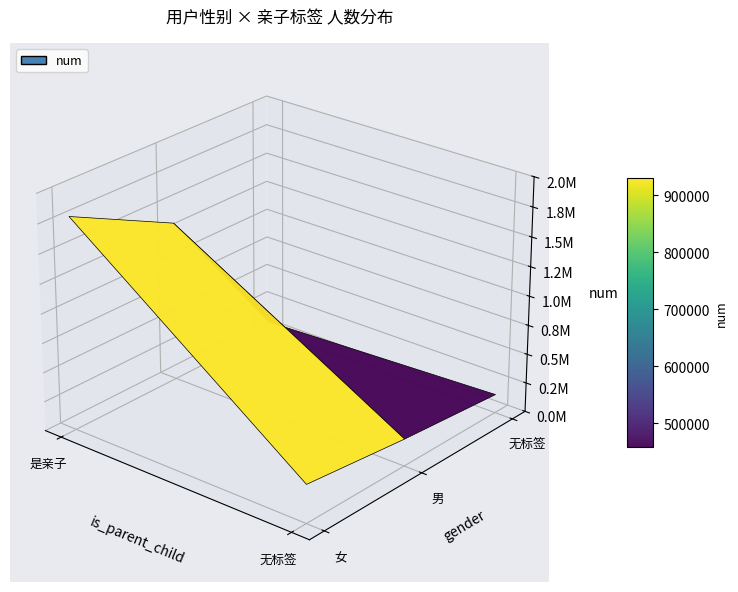

What is the difference between the highest and lowest values at 男?

167113